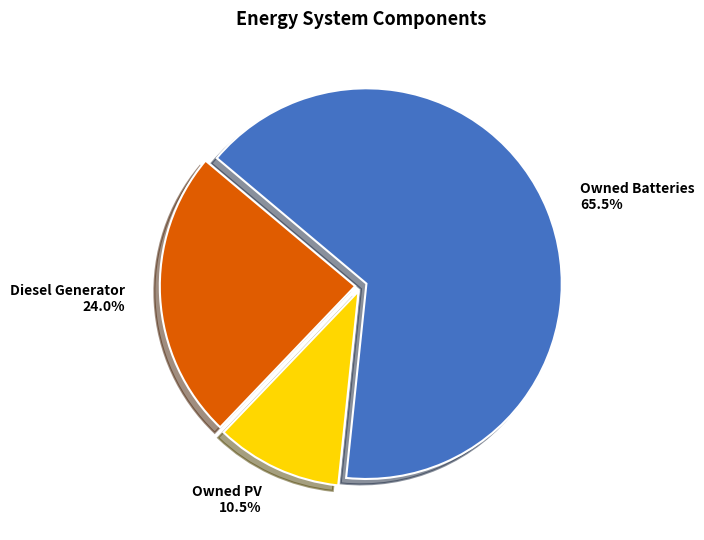

To the nearest percent, what is the average slice percentage?

33%